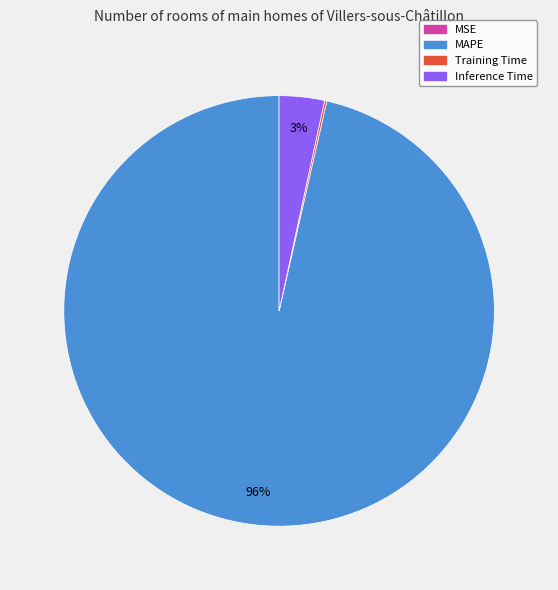

To the nearest percent, what is the average slice percentage?

25%